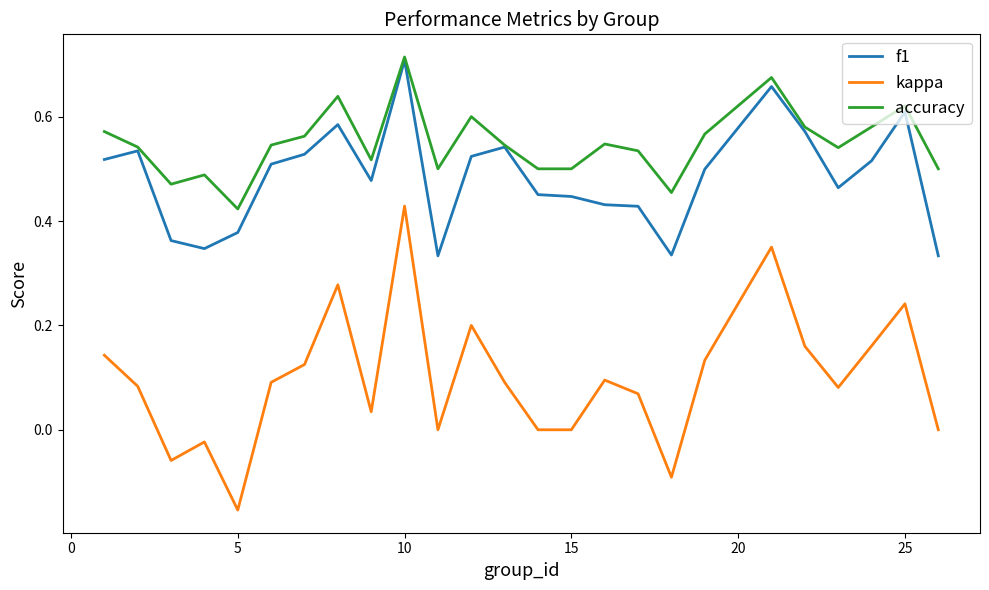

Which series has the widest spread of values?

kappa